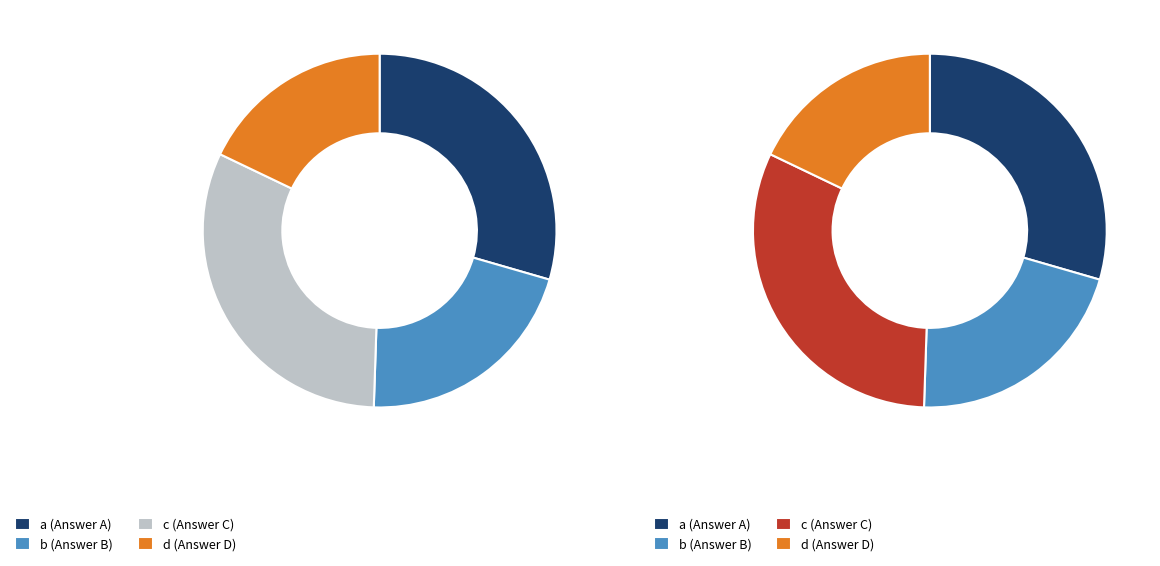

Is it true that d is 30% of the pie?

False